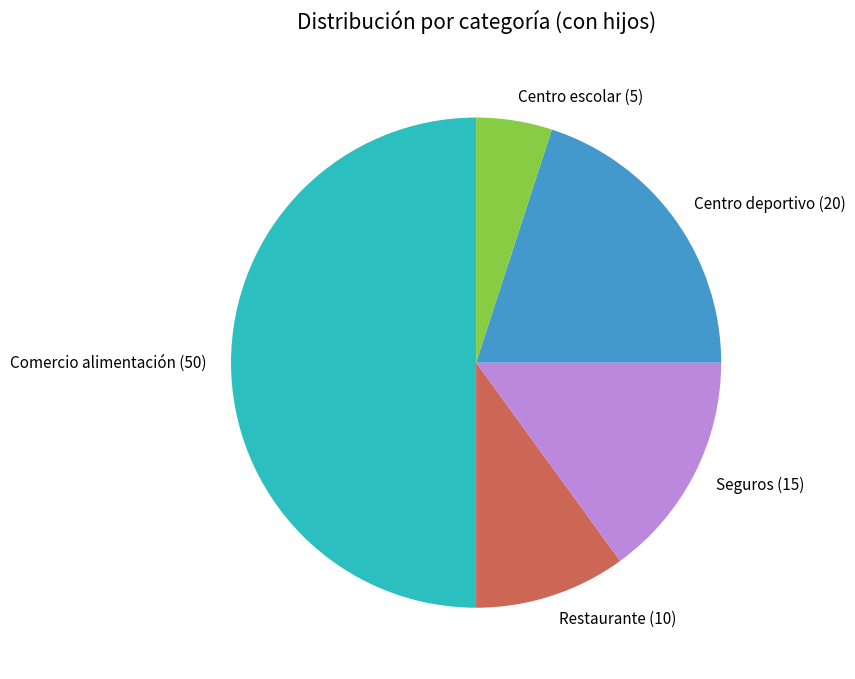

Between Centro escolar (5) and Comercio alimentación (50), which is larger?

Comercio alimentación (50)